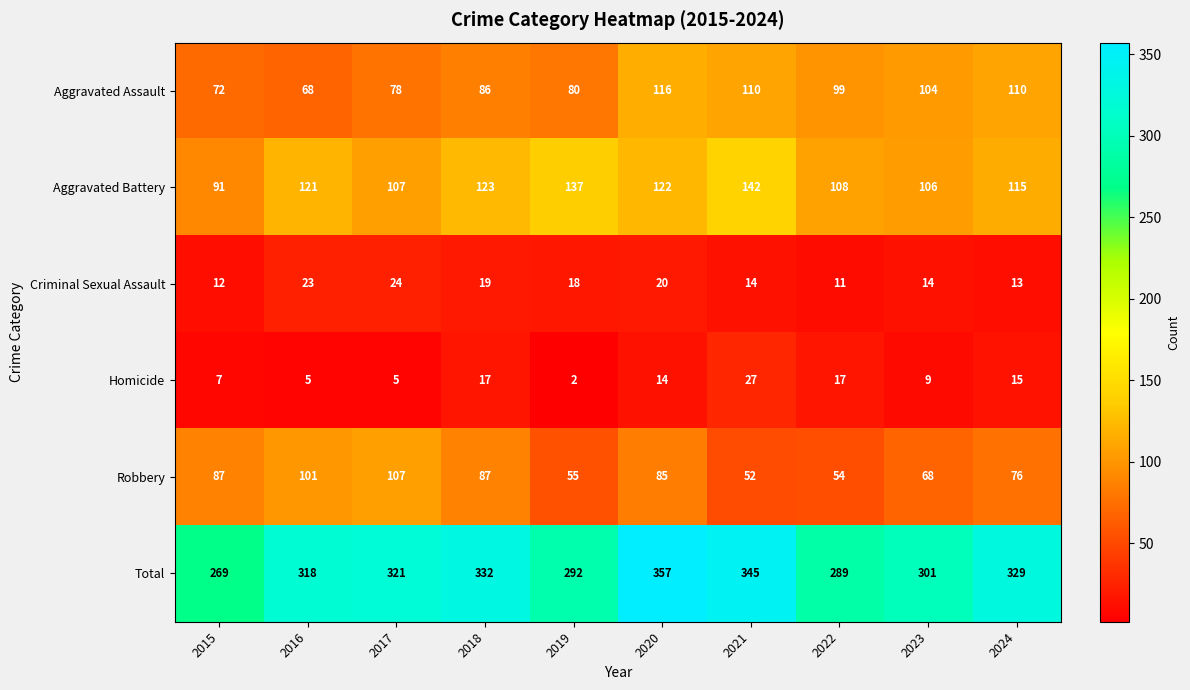

What is the total value across all series at 2020?

714